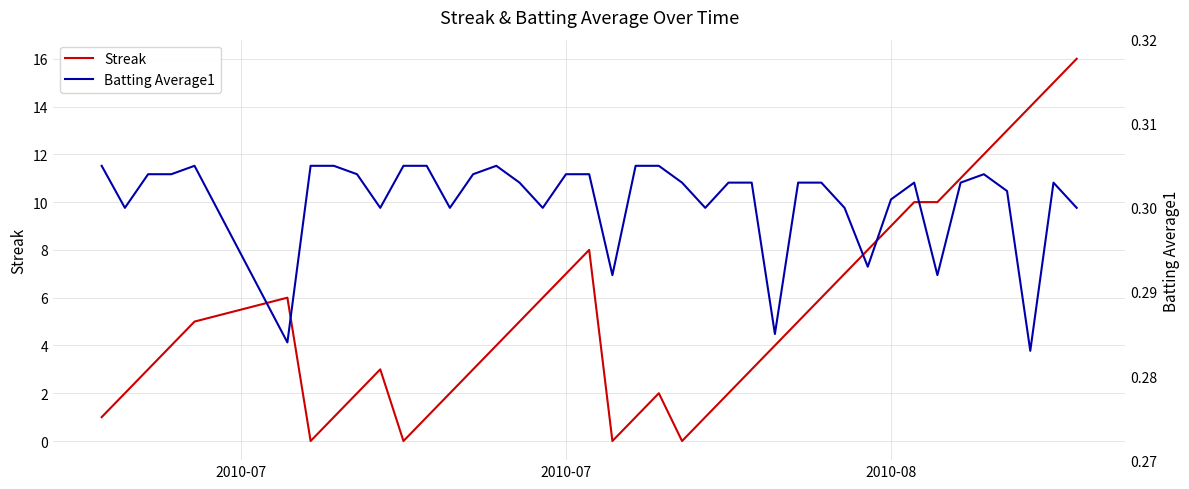

How many interior local valleys does the Batting Average1 series have?

11